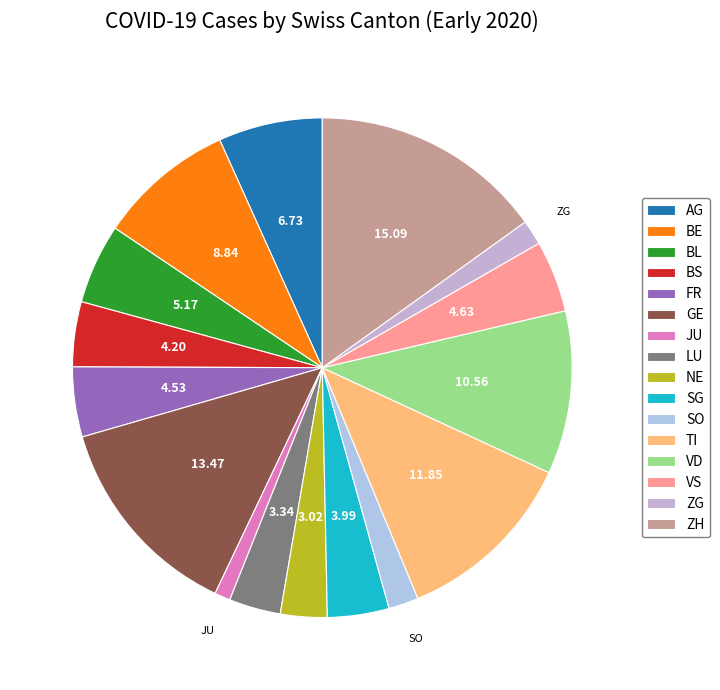

What is the largest slice in the pie chart?

ZH